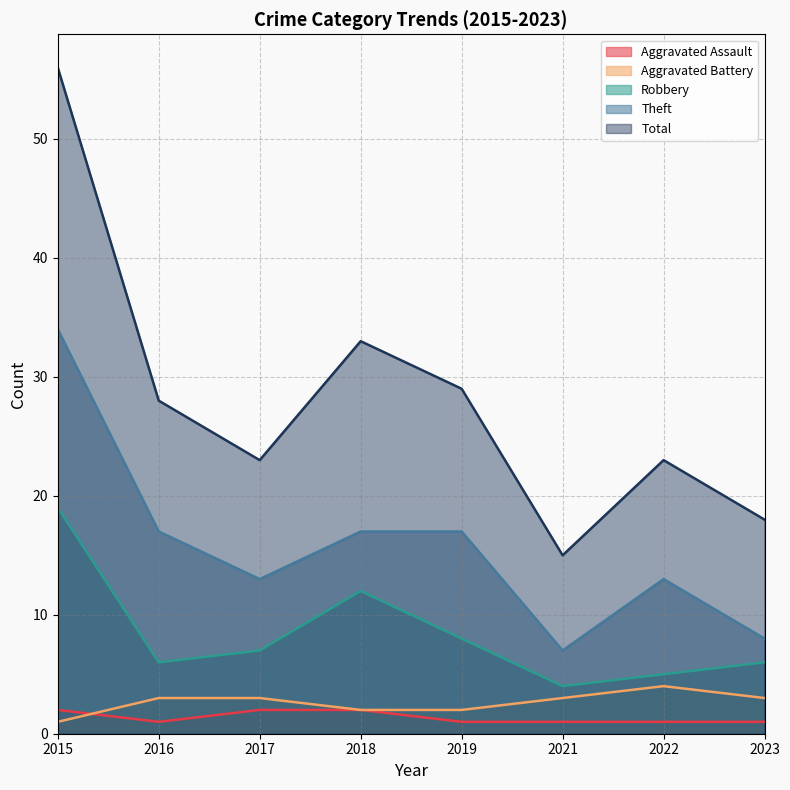

What is the total value across all series at 2023?

36